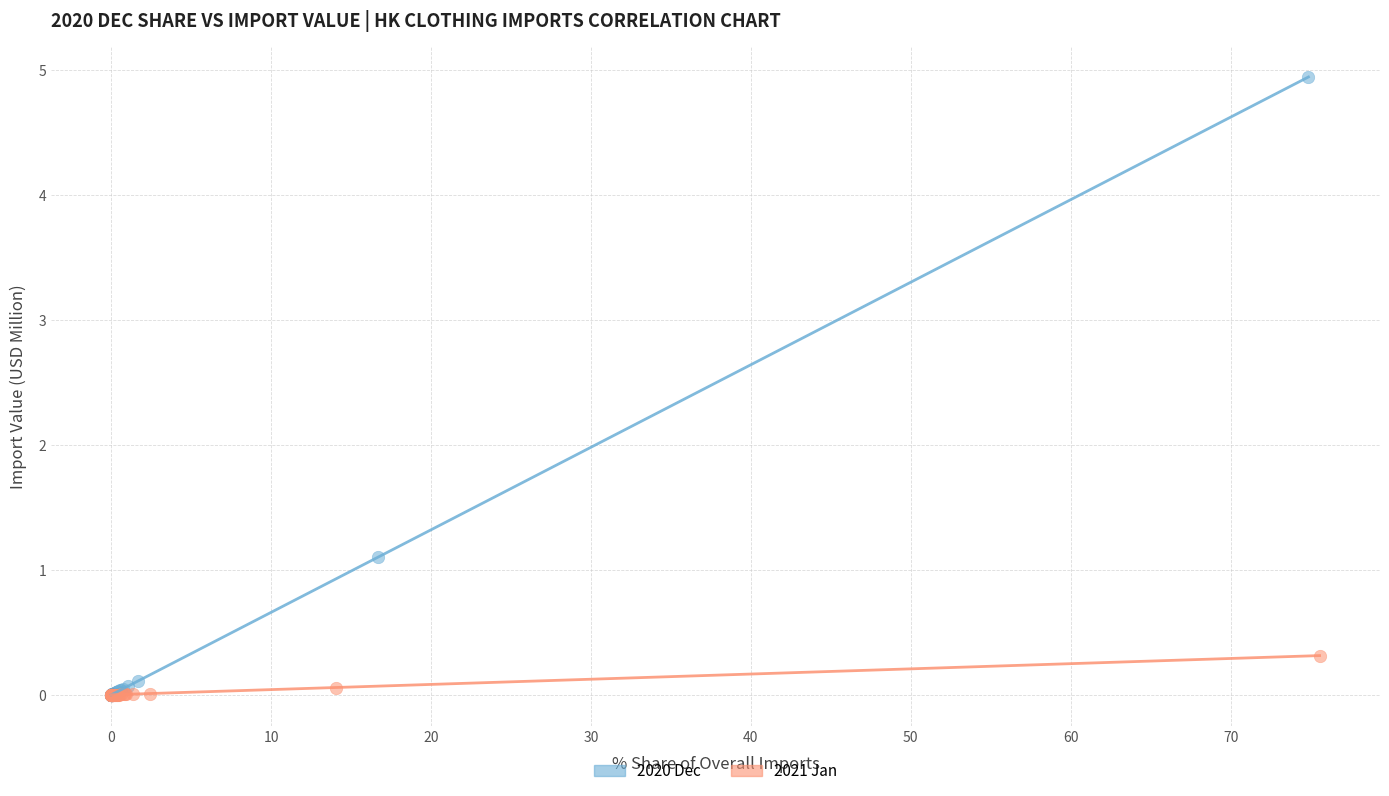

Which series has the widest spread of Y values?

2020 Dec